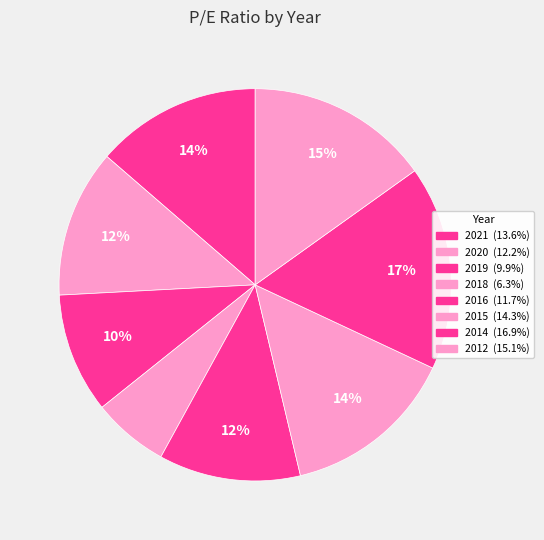

Rank the categories by value from lowest to highest.

2018, 2019, 2016, 2020, 2021, 2015, 2012, 2014